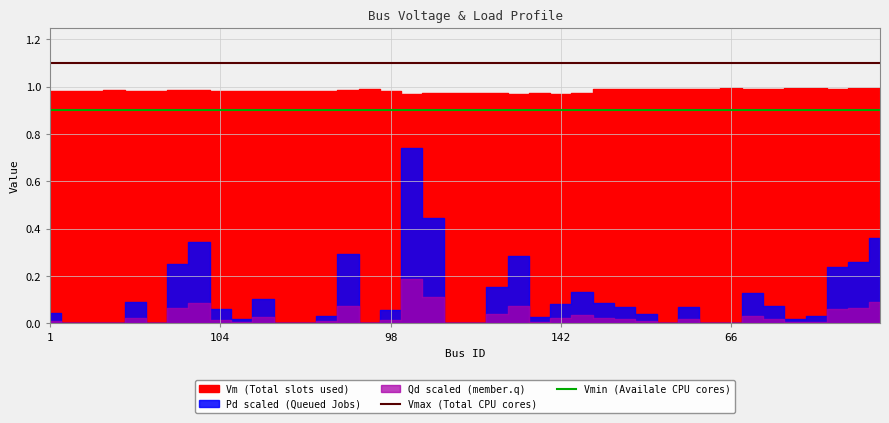

True or false: Vmin (Availale CPU cores) and Vmax (Total CPU cores) intersect in this chart.

False